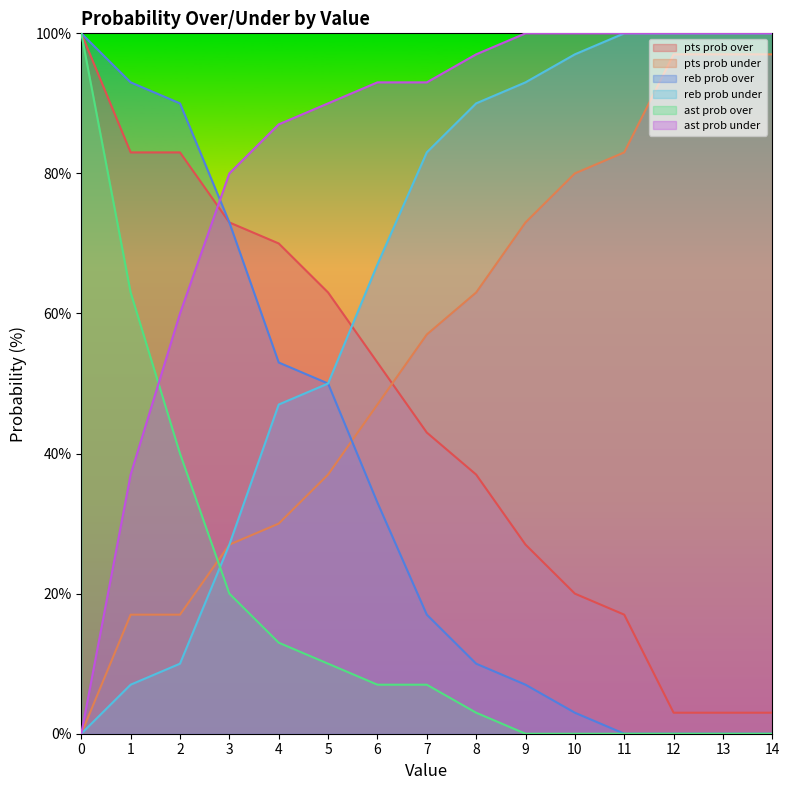

List the series in order of their peak value, highest first.

pts prob over, reb prob over, reb prob under, ast prob over, ast prob under, pts prob under